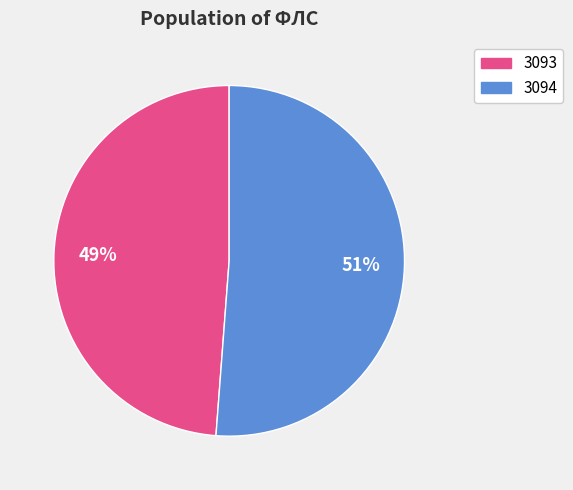

The 3093 slice represents 49% of the pie. True or false?

True